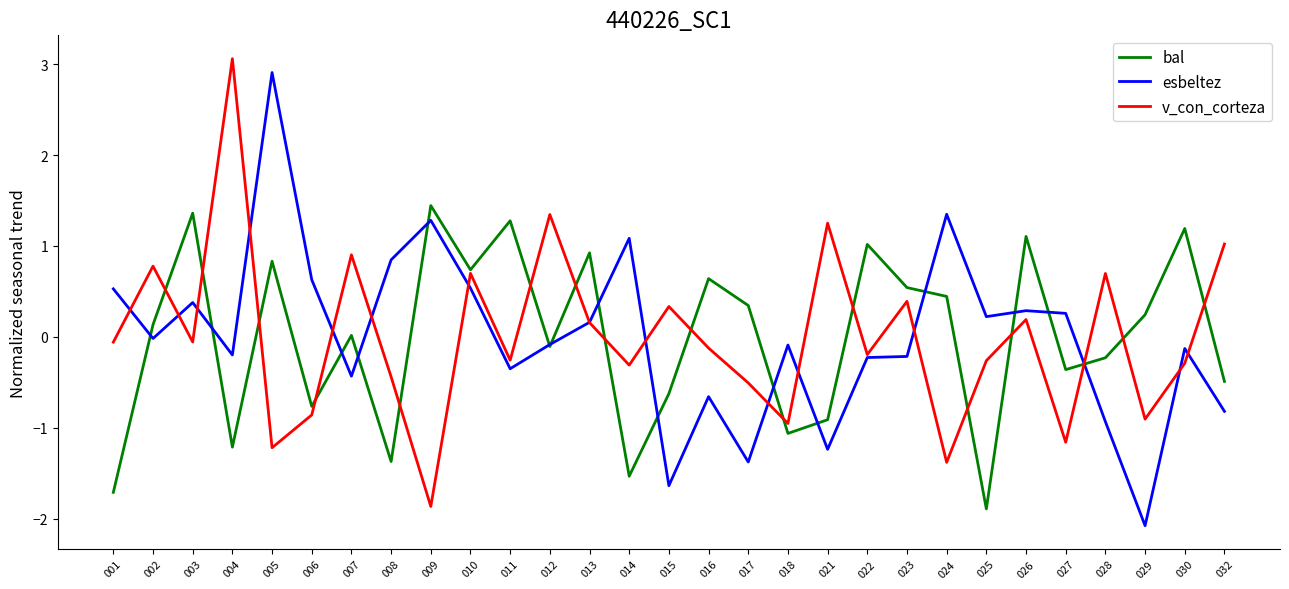

What is the maximum value shown in the chart?

3.1